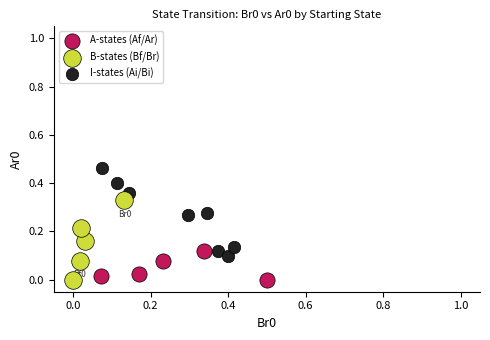

Which series reaches the maximum Y coordinate?

I-states (Ai/Bi)